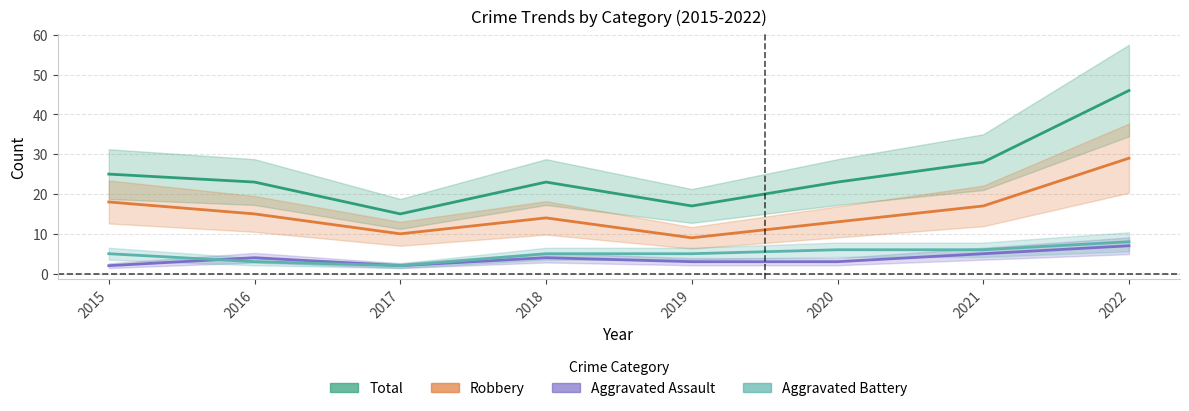

What is the average value of the Robbery series?

16